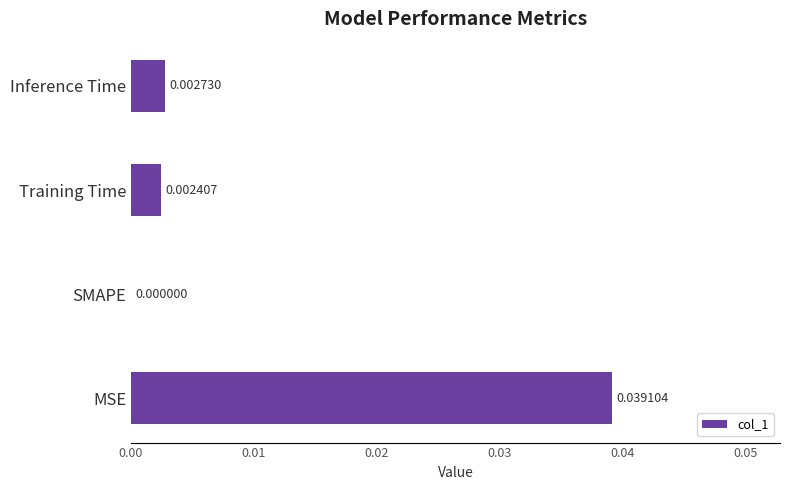

Where is the data nearest to the value 0?

SMAPE